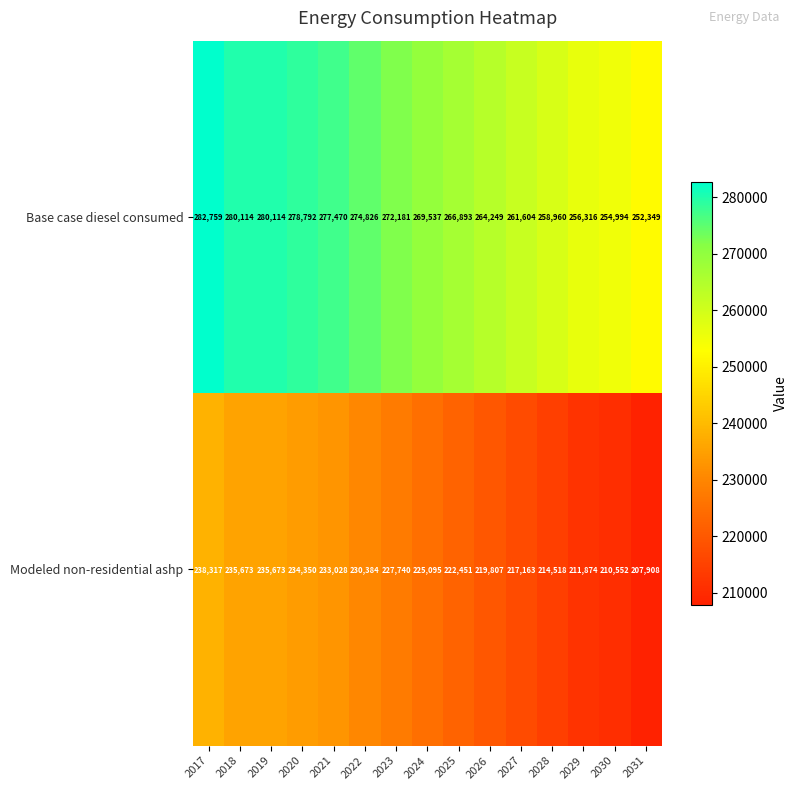

What is the minimum value shown in the chart?

207908